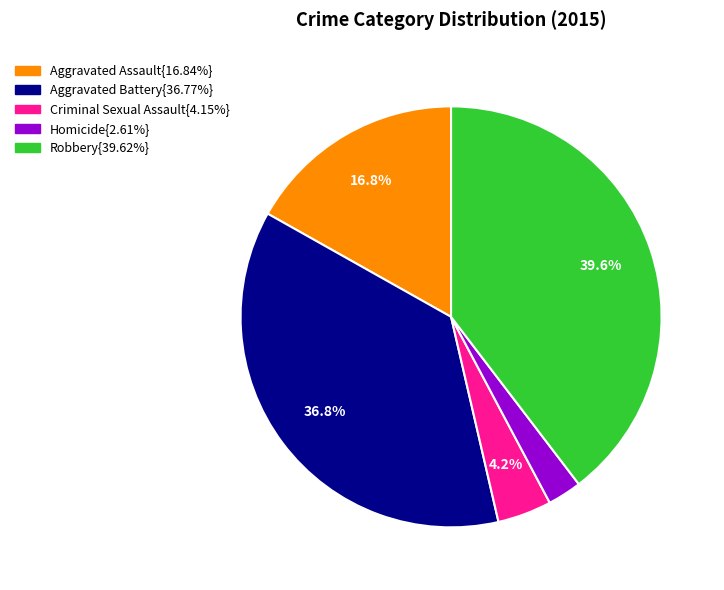

Does any single category account for the majority?

No